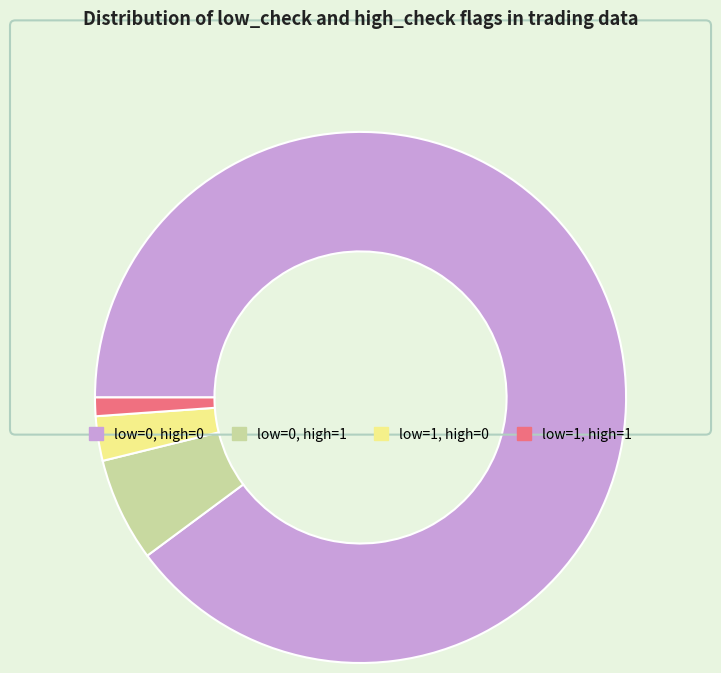

What is the majority slice?

low=0, high=0